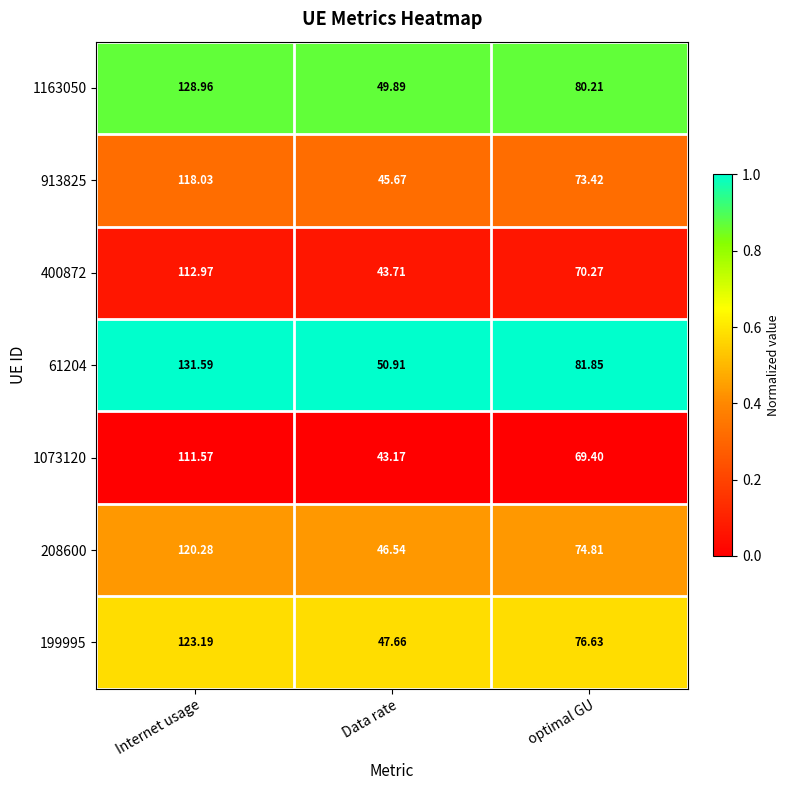

Which series has the widest spread of values?

61204